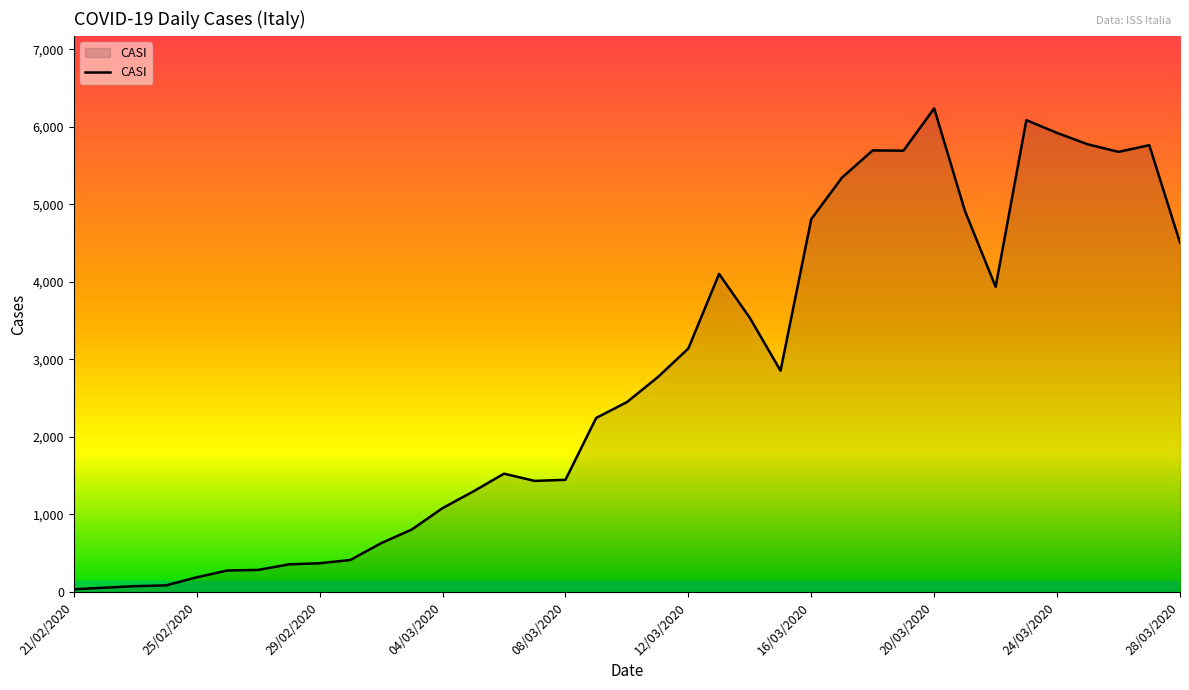

What is the difference between the maximum and minimum values?

6201